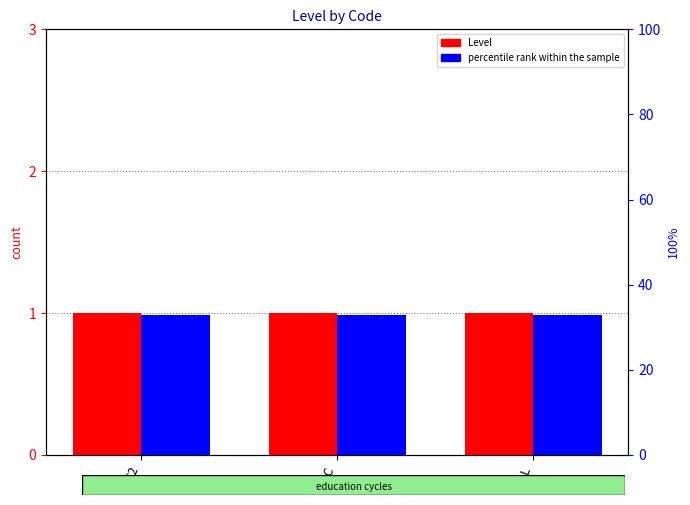

Rank the series at C2 from highest to lowest value.

percentile rank within the sample, Level